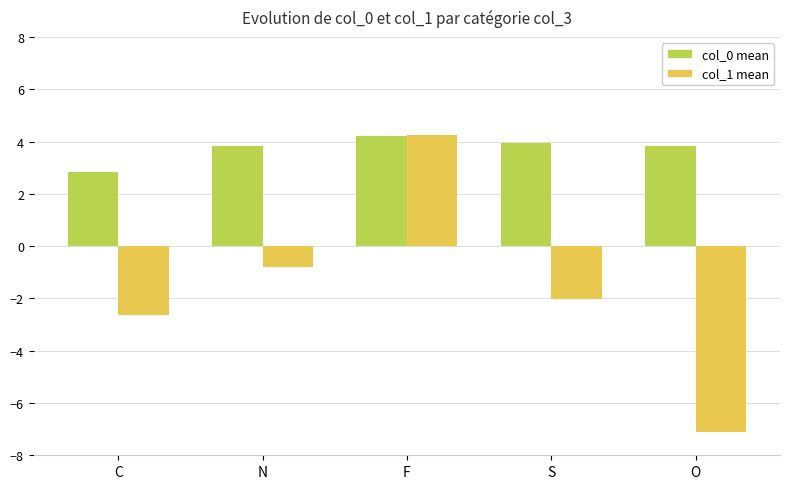

Reading left to right, extract all data points from this chart.

col_0 mean: C=2.8	N=3.8	F=4.2	S=3.9	O=3.8
col_1 mean: C=-2.6	N=-0.8	F=4.3	S=-2.0	O=-7.1